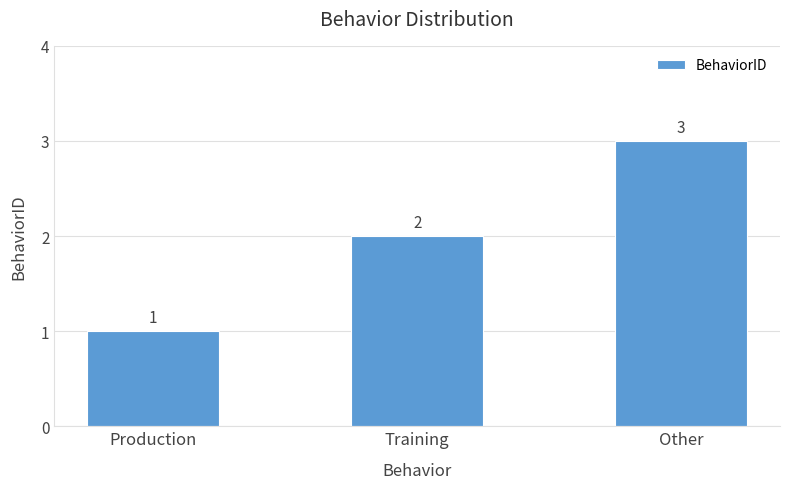

How many data points does each series have?

3